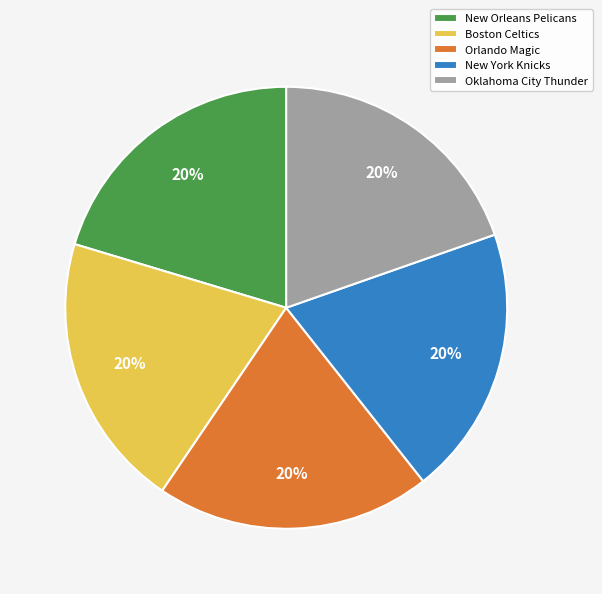

What is the ratio of the value at Orlando Magic to the value at Boston Celtics?

1.0